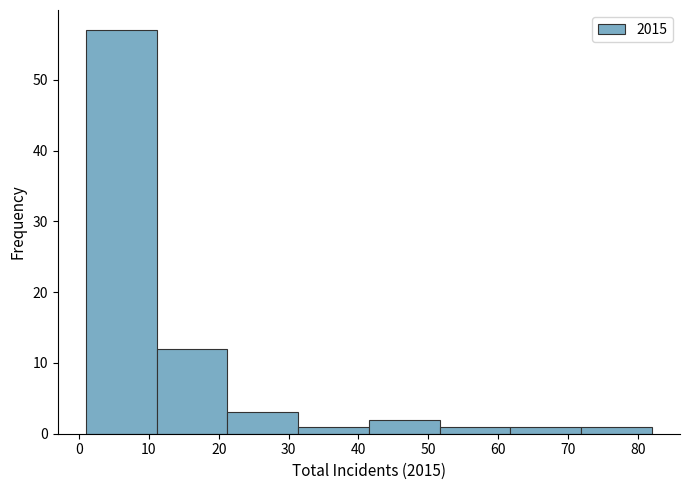

Which range on the x-axis has the tallest bar?

1 to 11